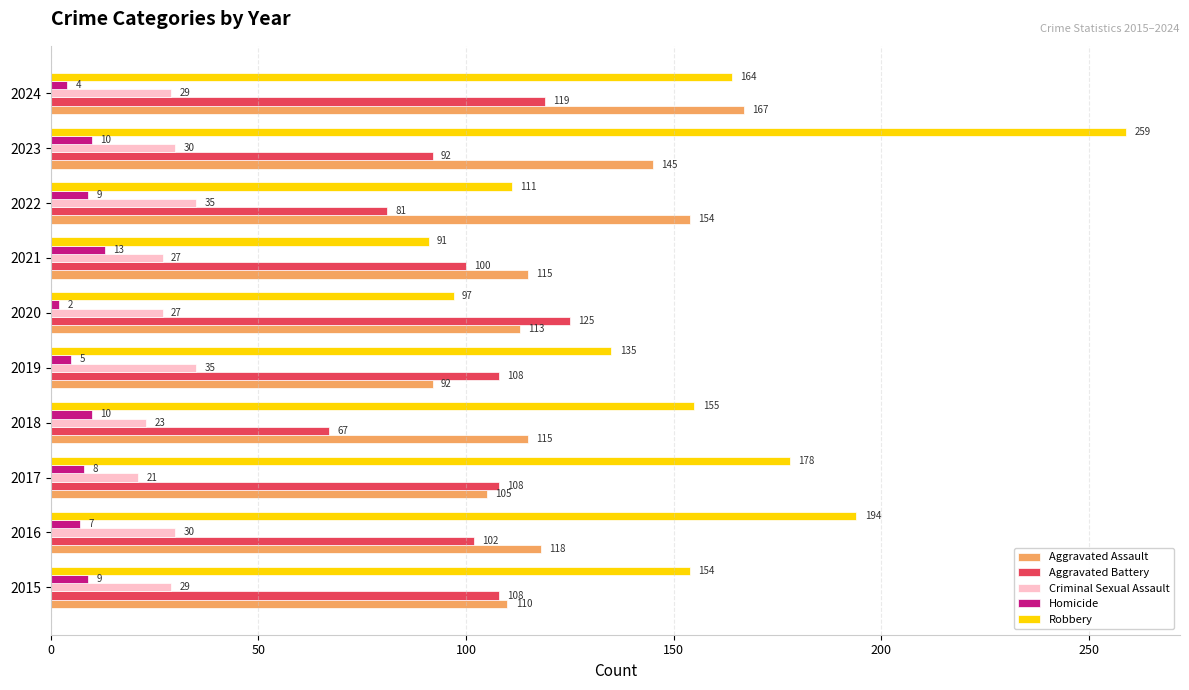

What is the difference between the second highest and minimum values in the Homicide series?

8